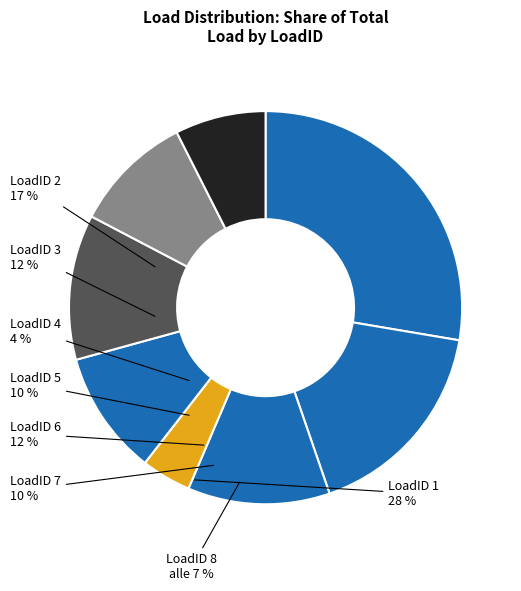

To the nearest percent, what is the average slice percentage?

12%